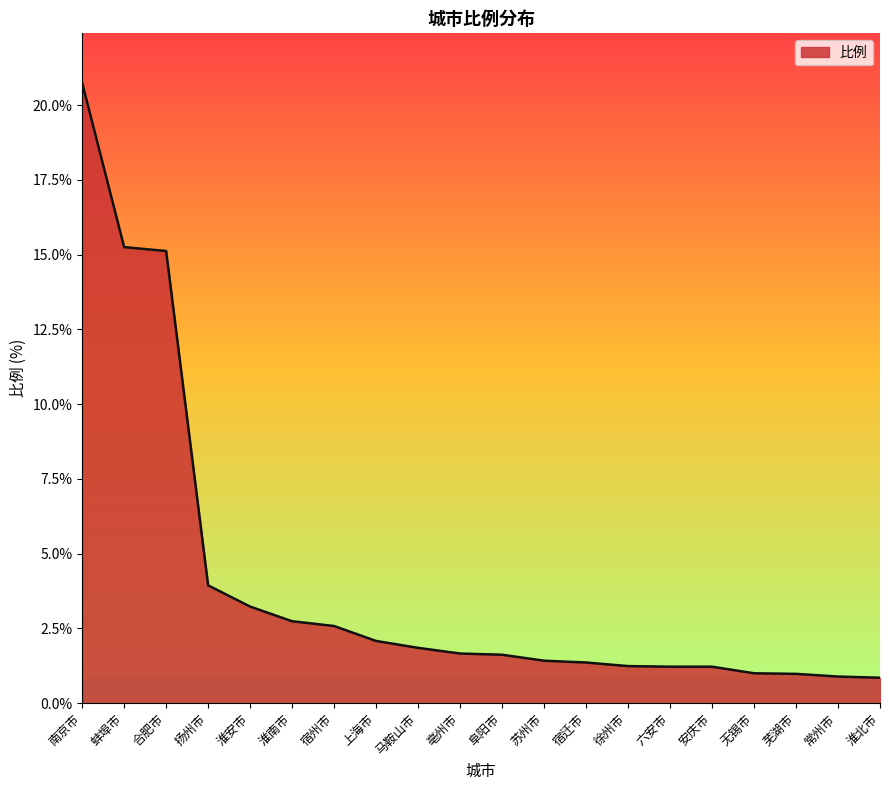

What position from the left is 马鞍山市?

9